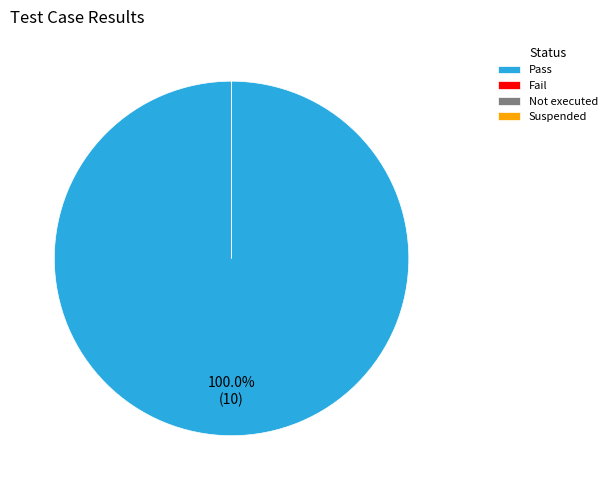

To the nearest percent, what is the combined percentage of Pass and Not executed?

100%